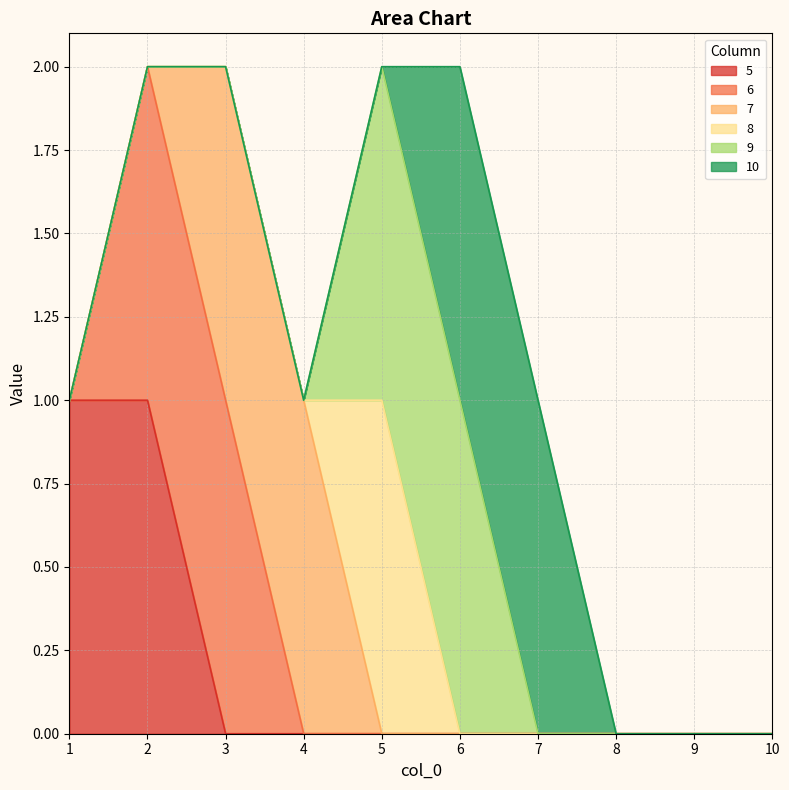

True or false: 9 and 5 cross at least once.

False